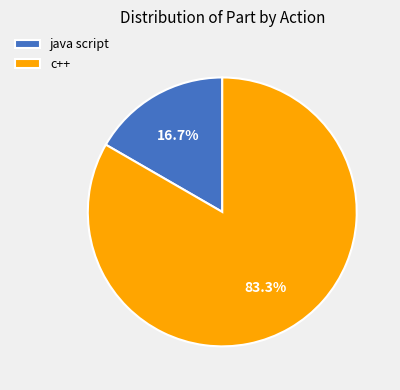

Which category has the biggest portion of the pie?

c++